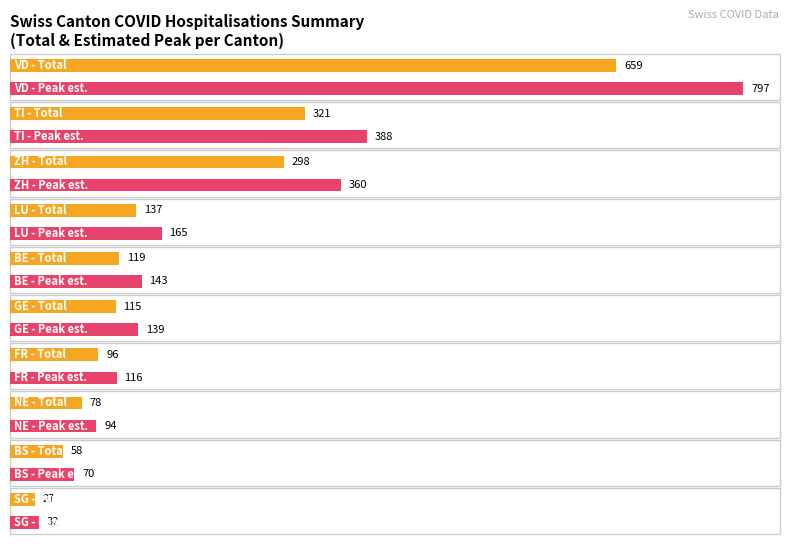

Does the chart contain stacked bars?

No